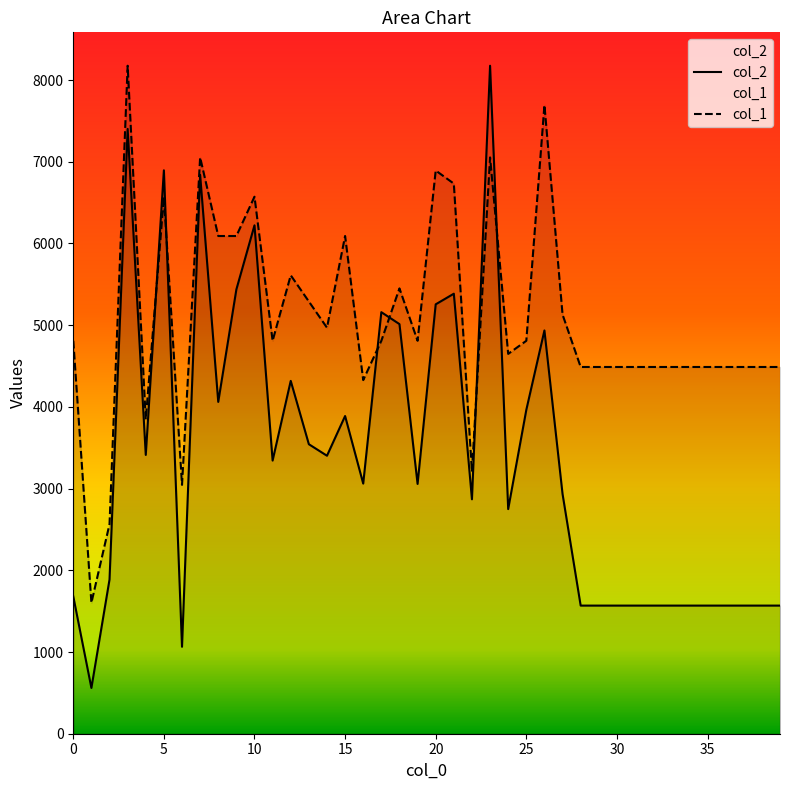

What is the value of the col_1 point at the 16th from the left?

6091.2